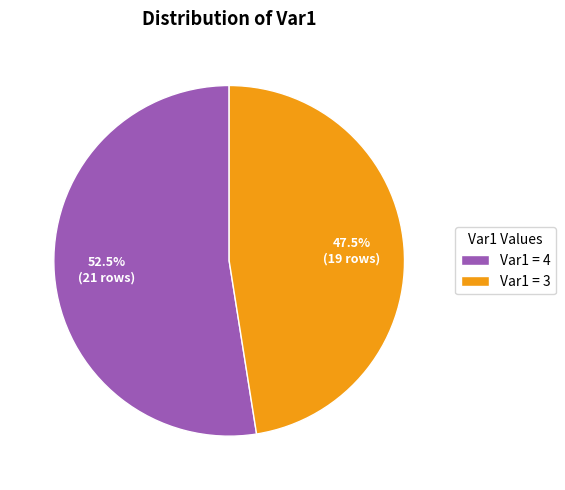

What is the ratio of the value at Var1 = 4 to the value at Var1 = 3?

1.1